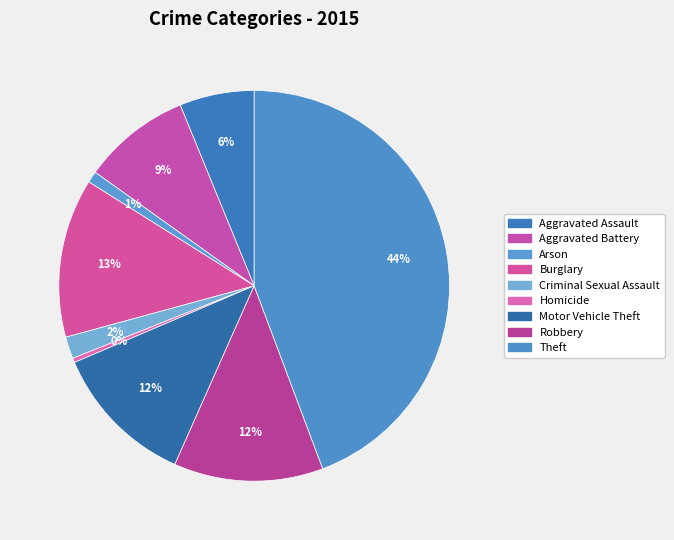

To the nearest percent, what is the difference between the Theft and Arson slice percentages?

43%